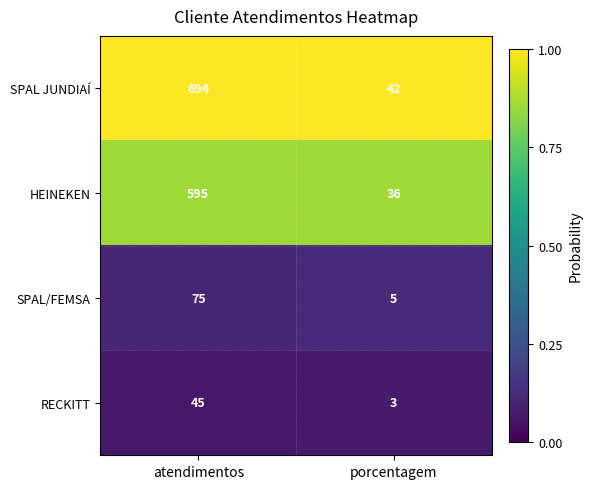

Reading left to right, list all the values displayed in this chart.

SPAL JUNDIAÍ: 694	42
HEINEKEN: 595	36
SPAL/FEMSA: 75	5
RECKITT: 45	3